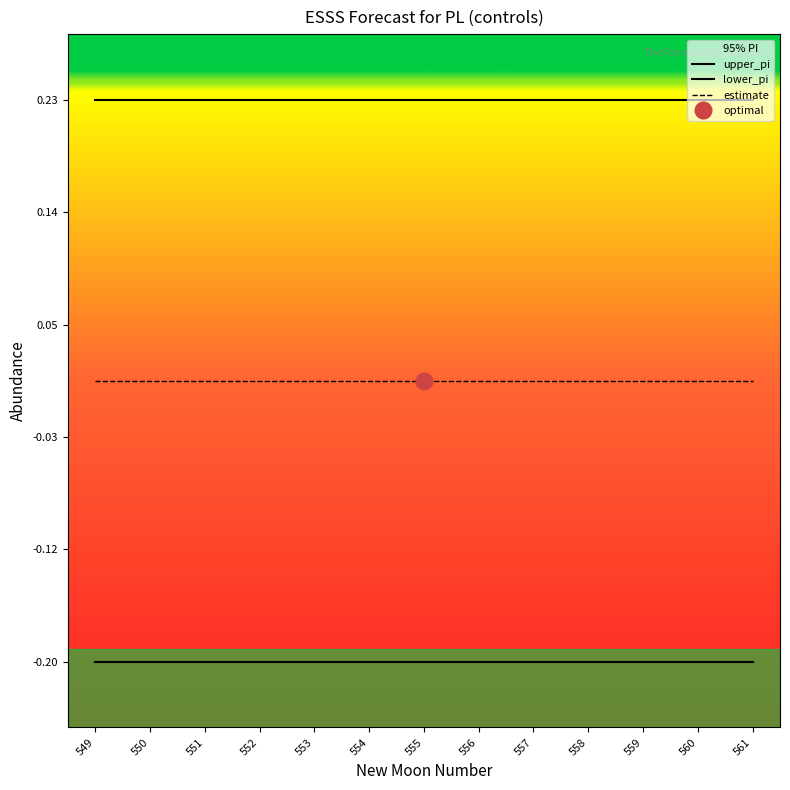

List the series in order of their overall mean, highest first.

upper_pi, estimate, lower_pi